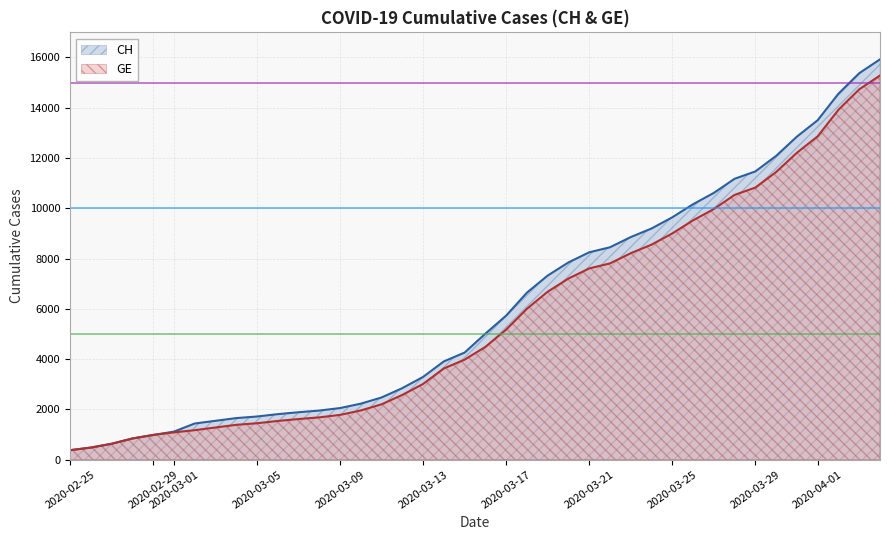

What is the greatest value displayed?

15926